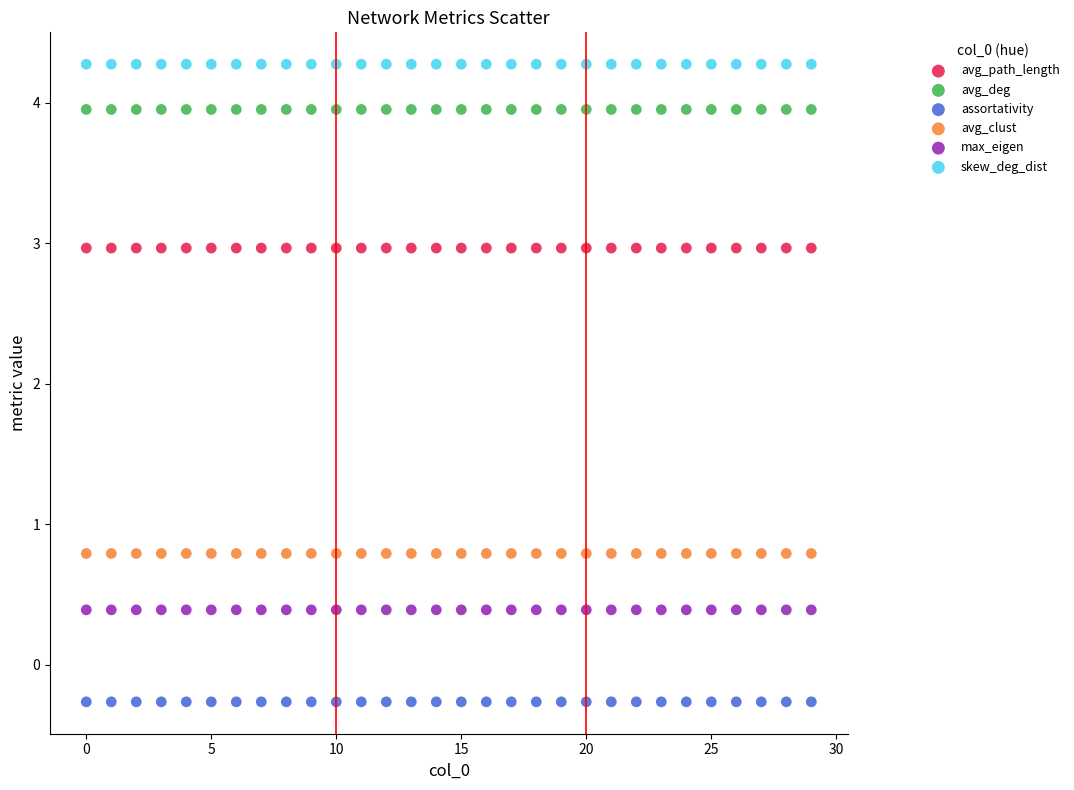

Which series reaches the minimum Y coordinate?

assortativity